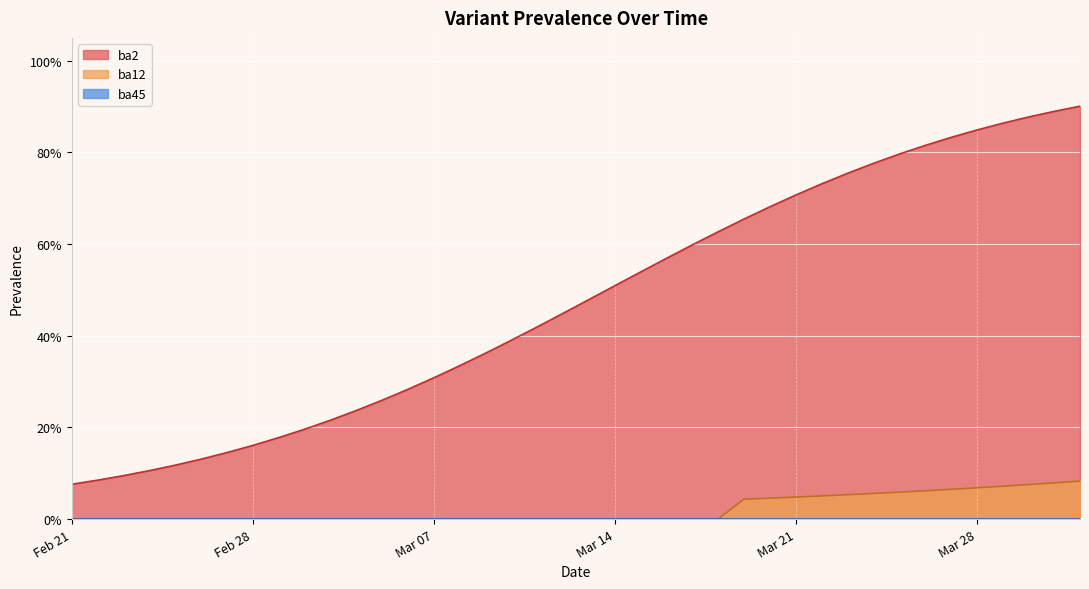

At which category is the sum across all series the highest?

2022-04-01